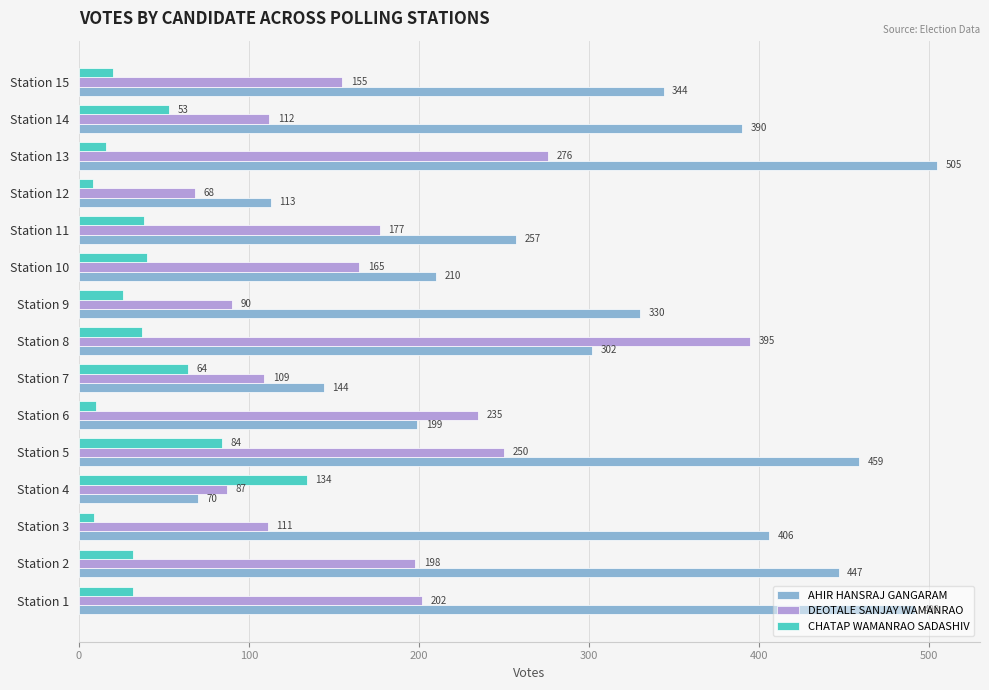

What is the approximate value of AHIR HANSRAJ GANGARAM at Station 4, to the nearest 5?

70